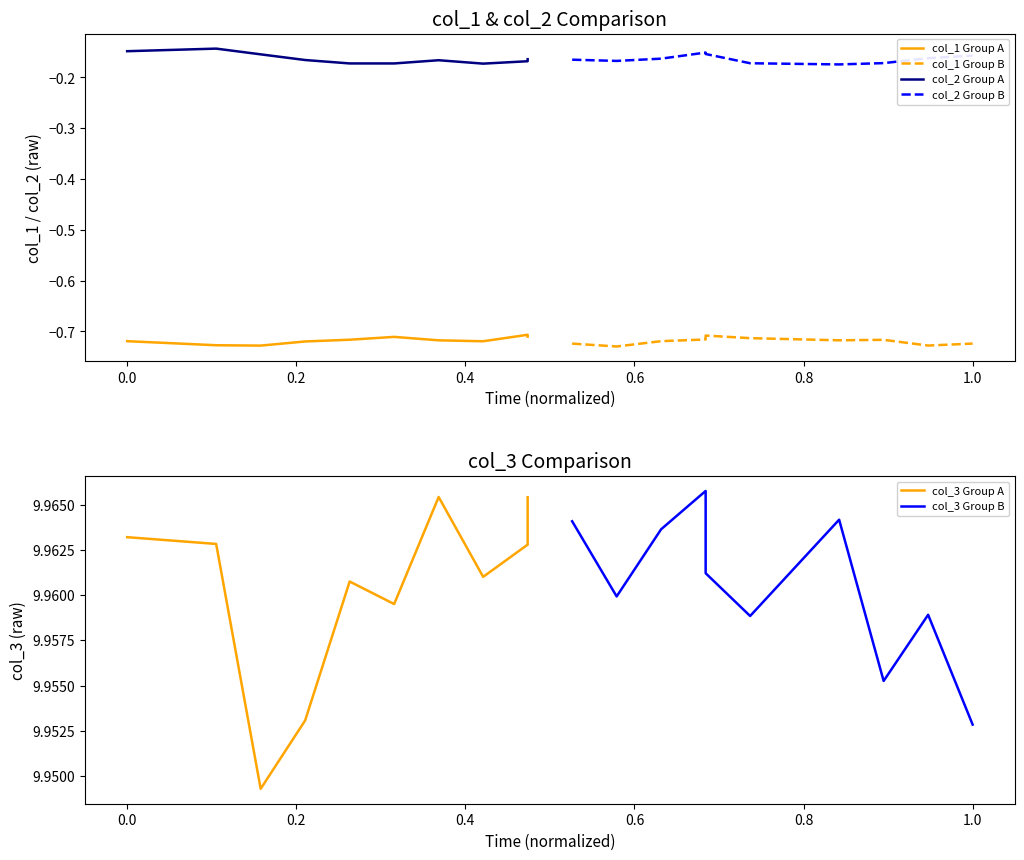

The col_1 Group A series shows -0.9 at 8. True or false?

False